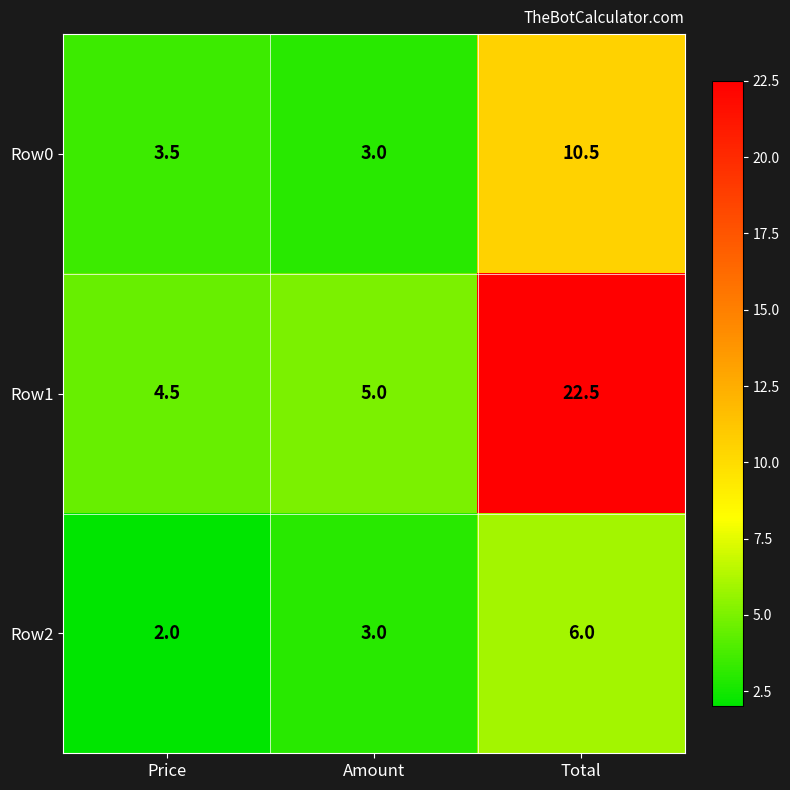

What is the average value of the Row0 series?

5.7